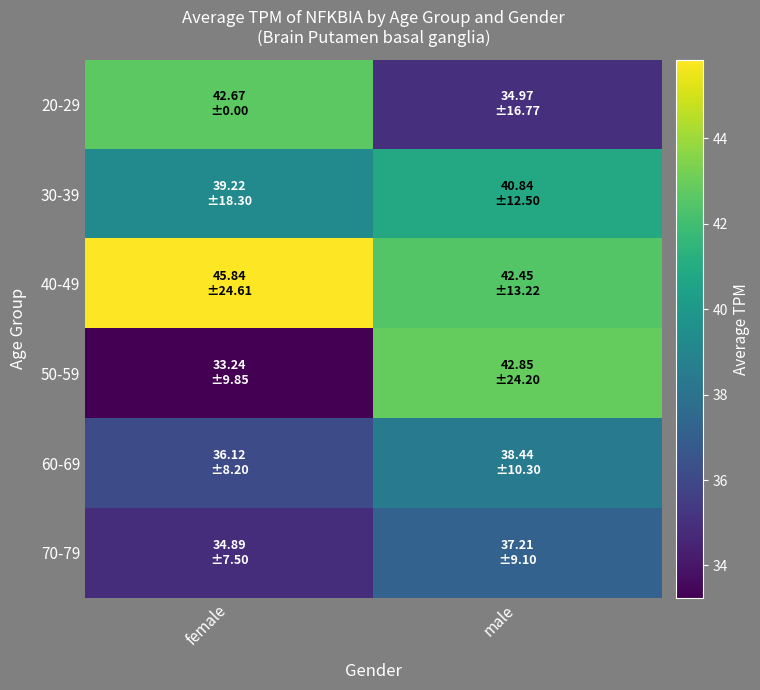

Which series has the largest range (max minus min)?

50-59